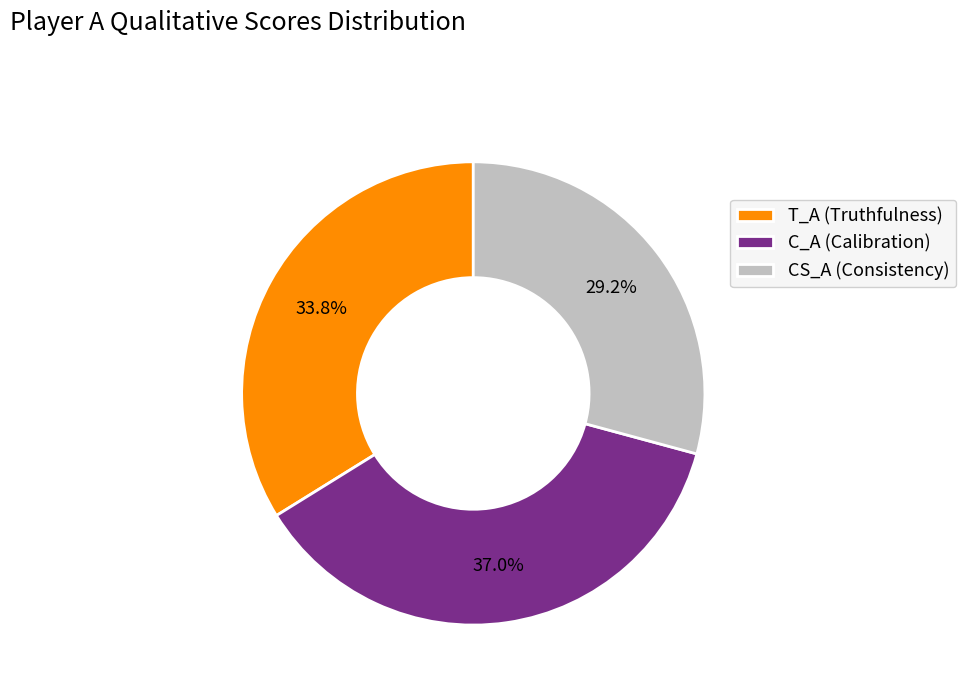

Rank the categories by value from lowest to highest.

CS_A (Consistency), T_A (Truthfulness), C_A (Calibration)